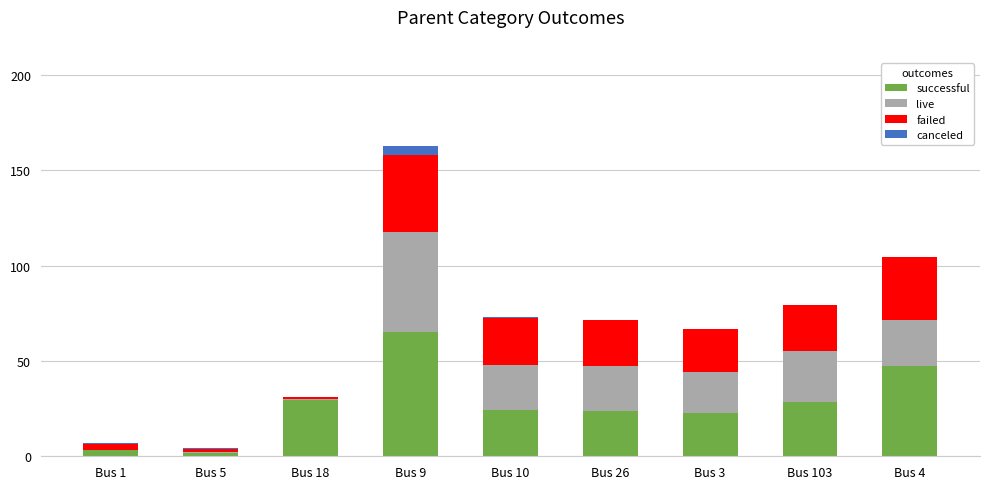

What is the sum of all successful values?

246.4